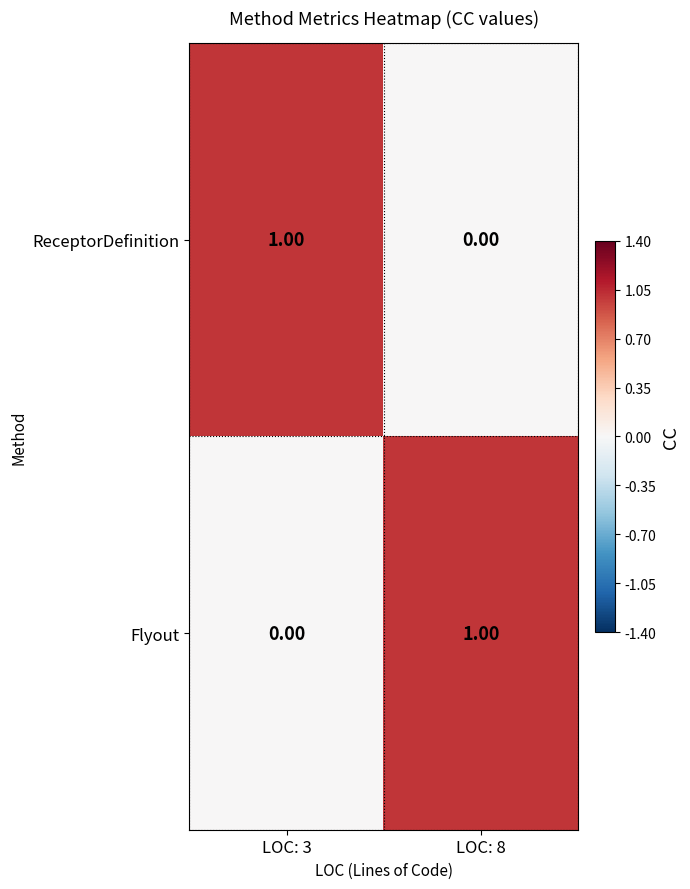

Rank the categories by Flyout value from lowest to highest.

LOC: 3, LOC: 8